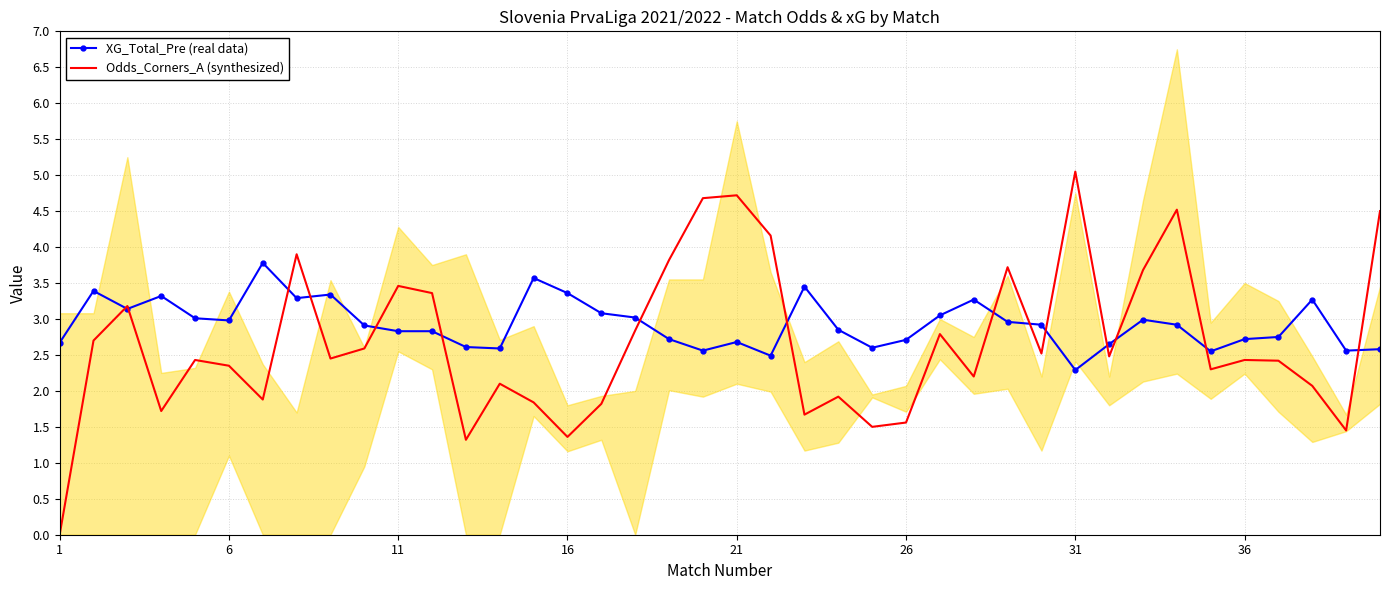

True or false: XG_Total_Pre (real data) and Odds_Corners_A (synthesized) intersect in this chart.

True